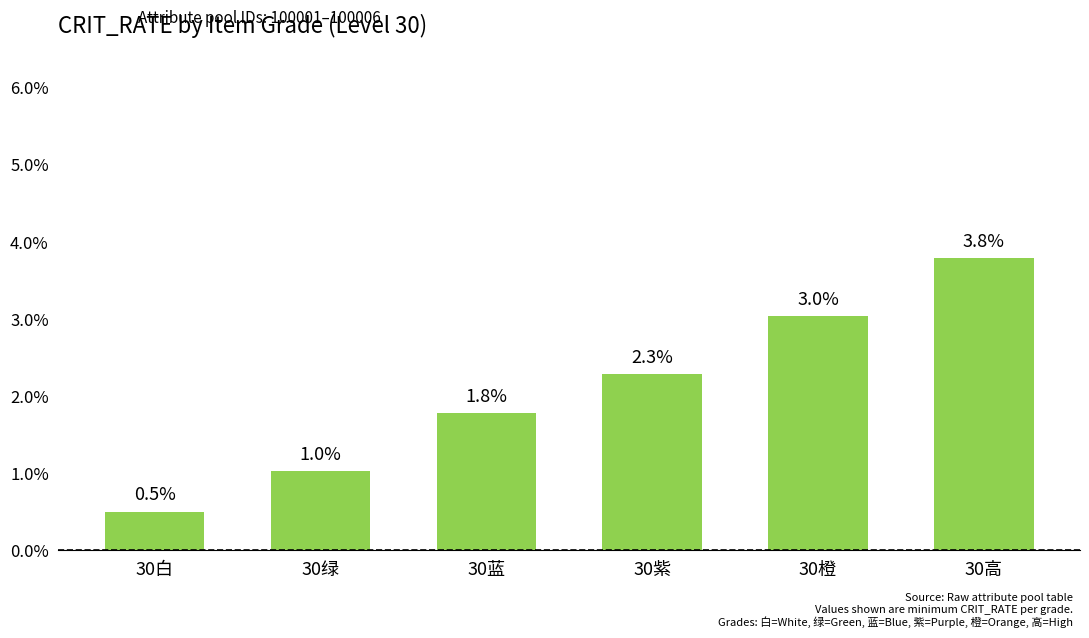

Does the chart contain any negative values?

No